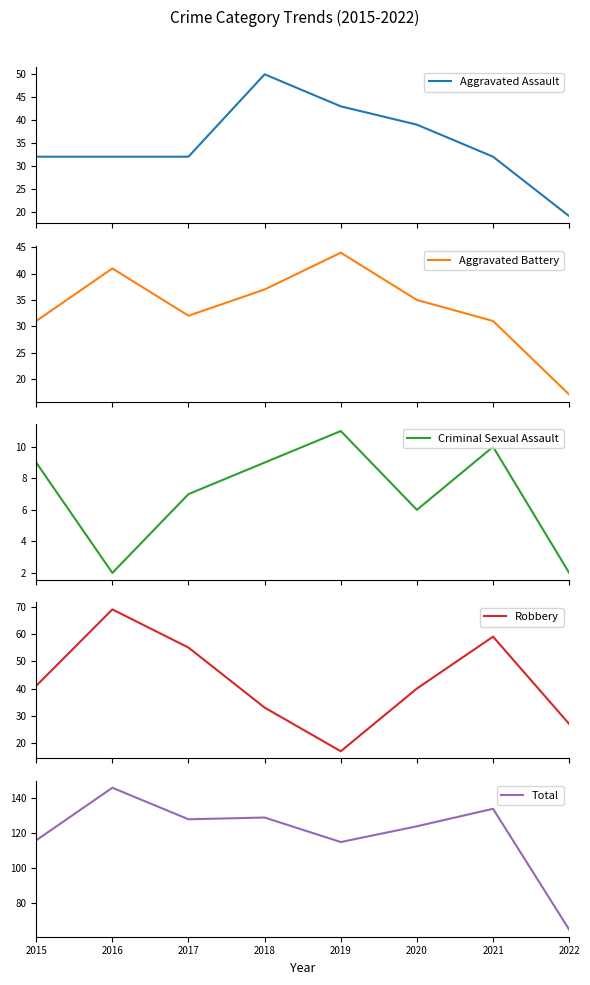

Which series has the largest total across all categories?

Total